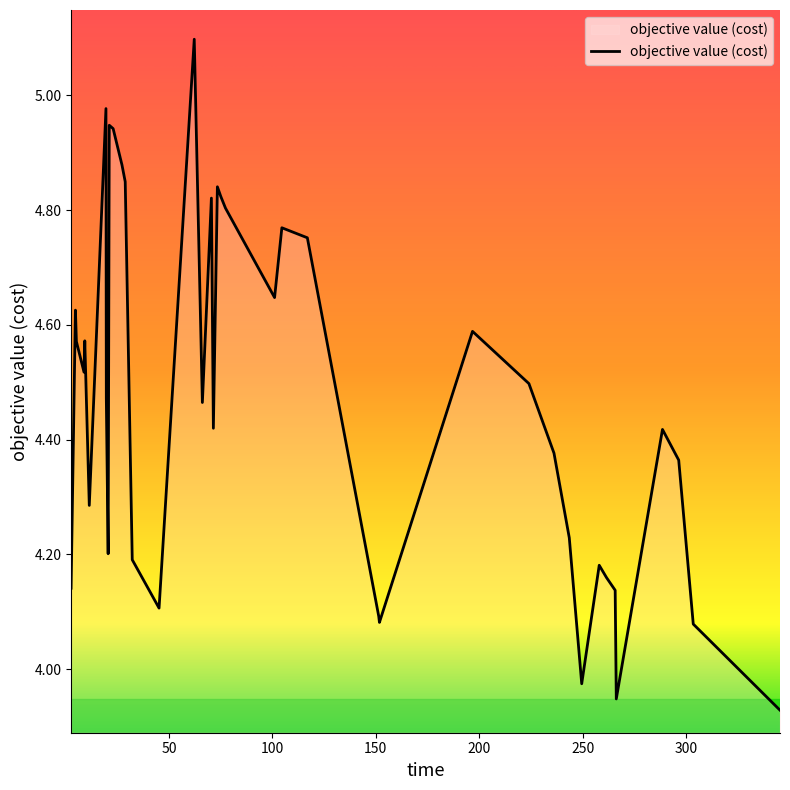

What is the difference between the maximum and minimum values?

1.2